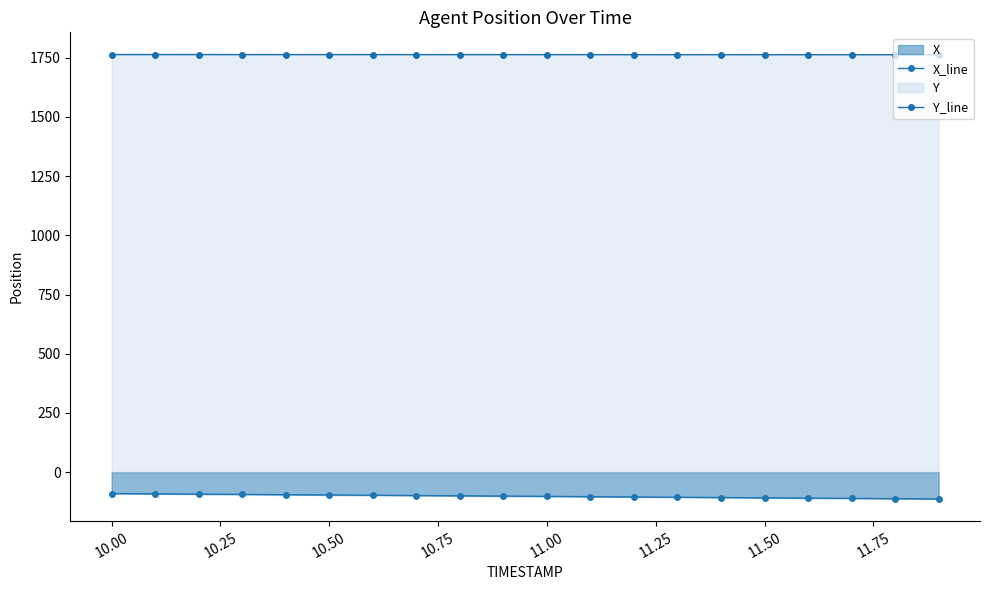

True or false: Y_line has more than 0 interior local peaks.

False